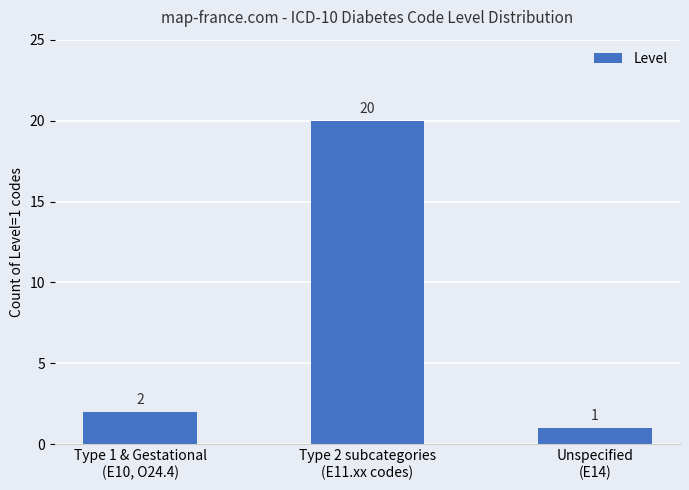

The chart shows a value of 1 at Unspecified
(E14). True or false?

True